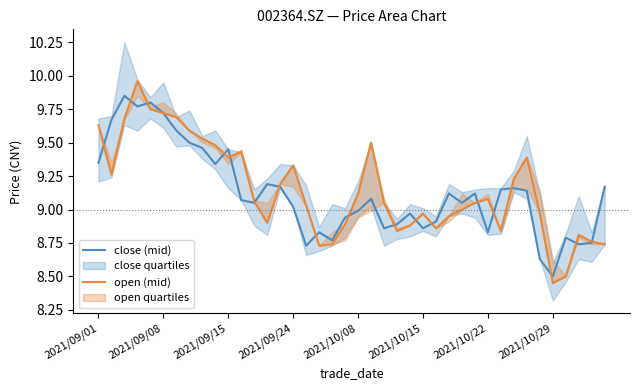

How many interior local valleys does the open (mid) series have?

8